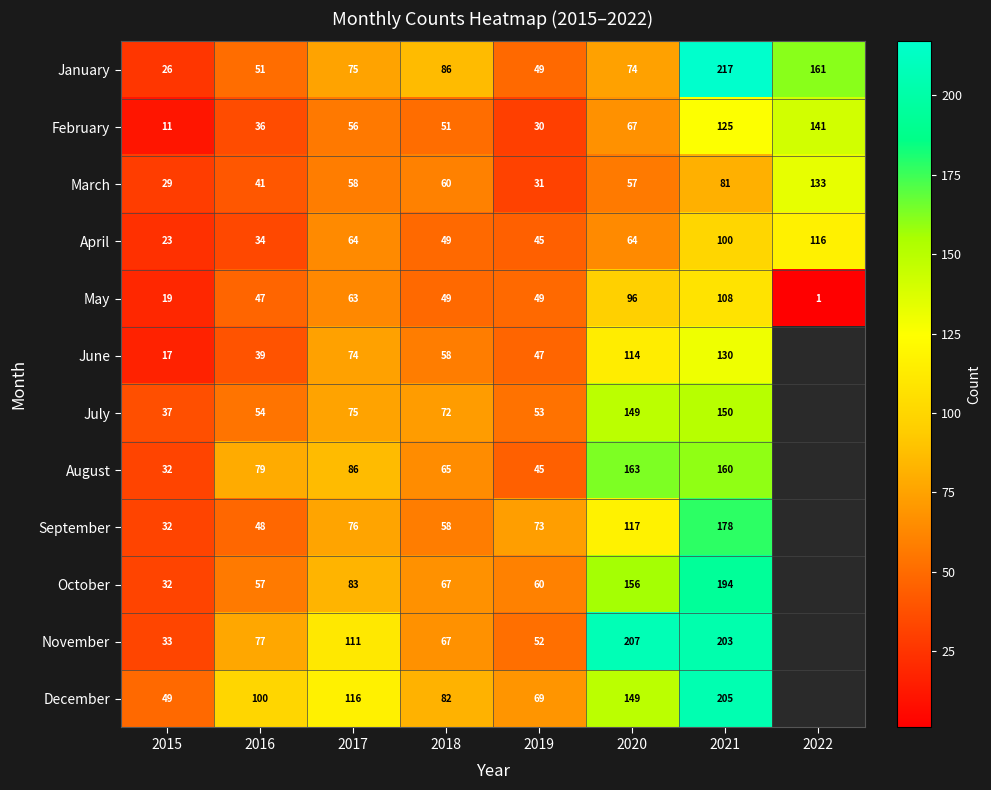

How many series are shown in this chart?

12